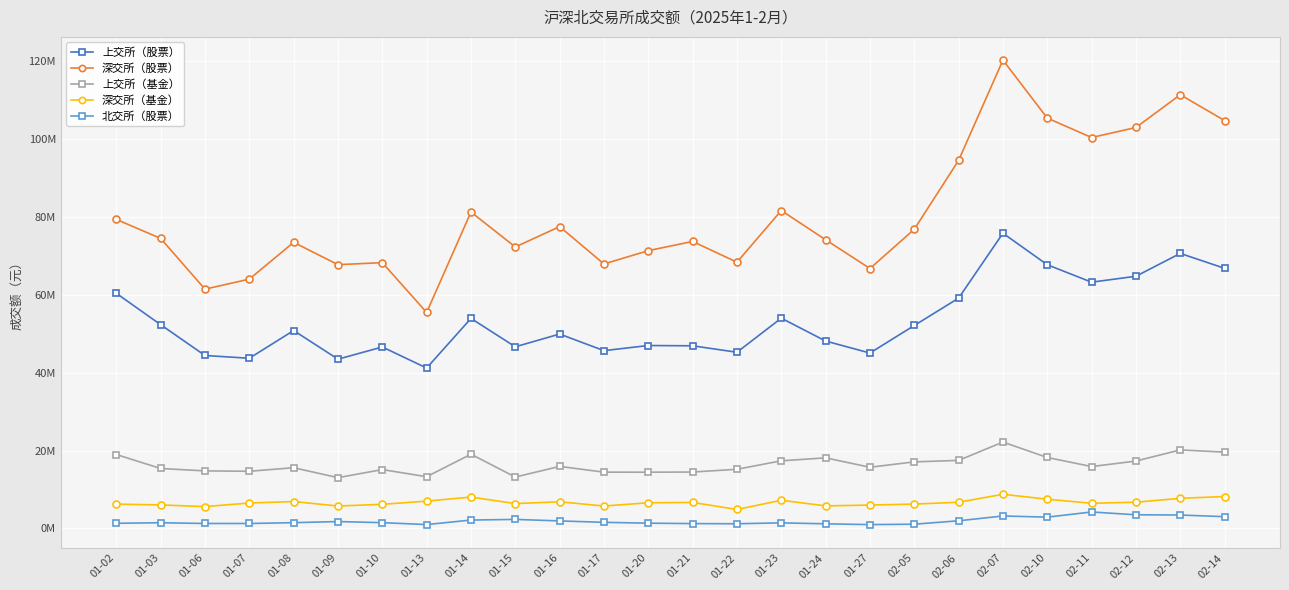

What is the total value across all series at 01-09?

131833851.9